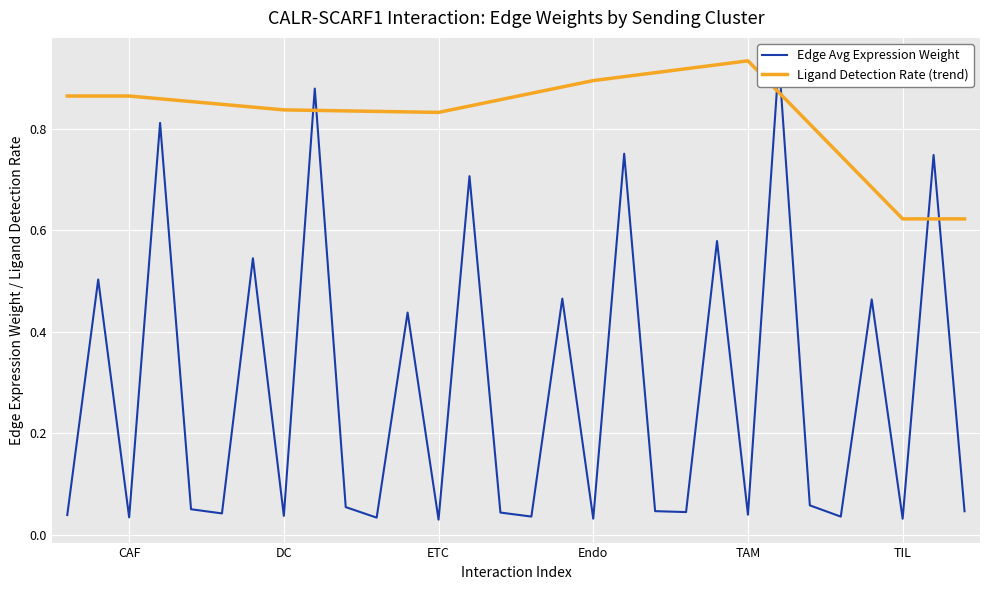

What is the average value of the Edge Avg Expression Weight series?

0.3